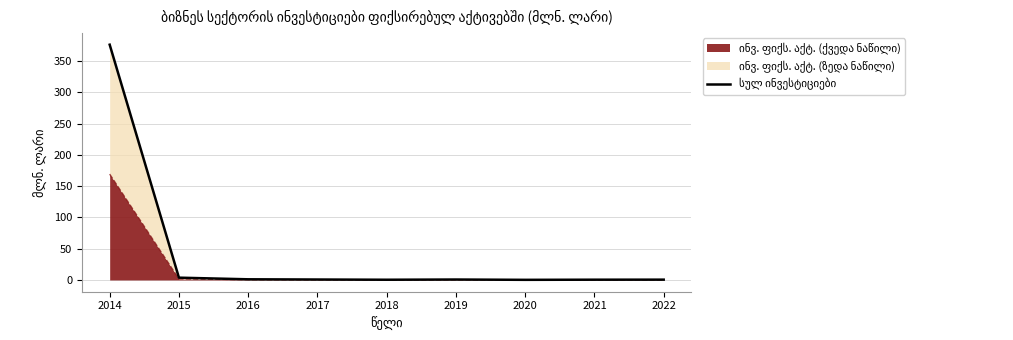

Reading left to right, extract all data points from this chart.

2014=376.0	2015=3.7	2016=1.1	2017=0.7	2018=0.4	2019=0.7	2020=0.2	2021=0.4	2022=0.5